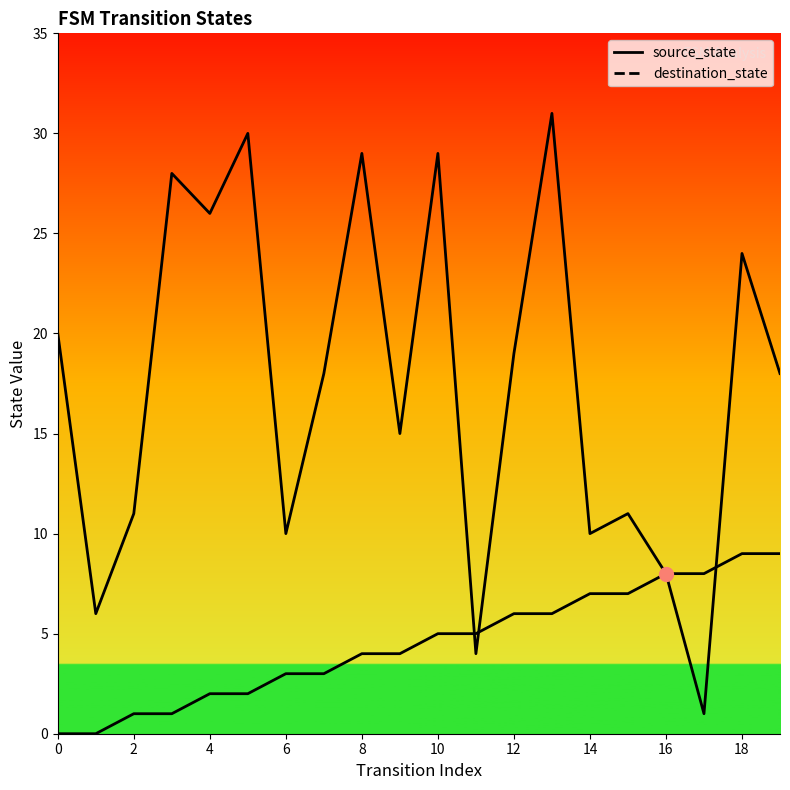

What is the difference between the maximum and minimum values in the destination_state series?

30